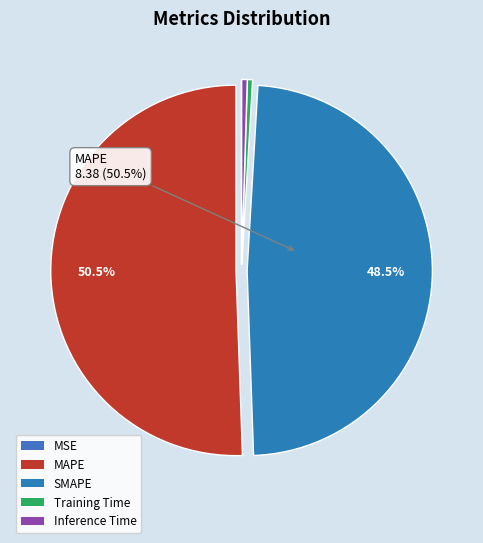

Which category accounts for the majority?

MAPE